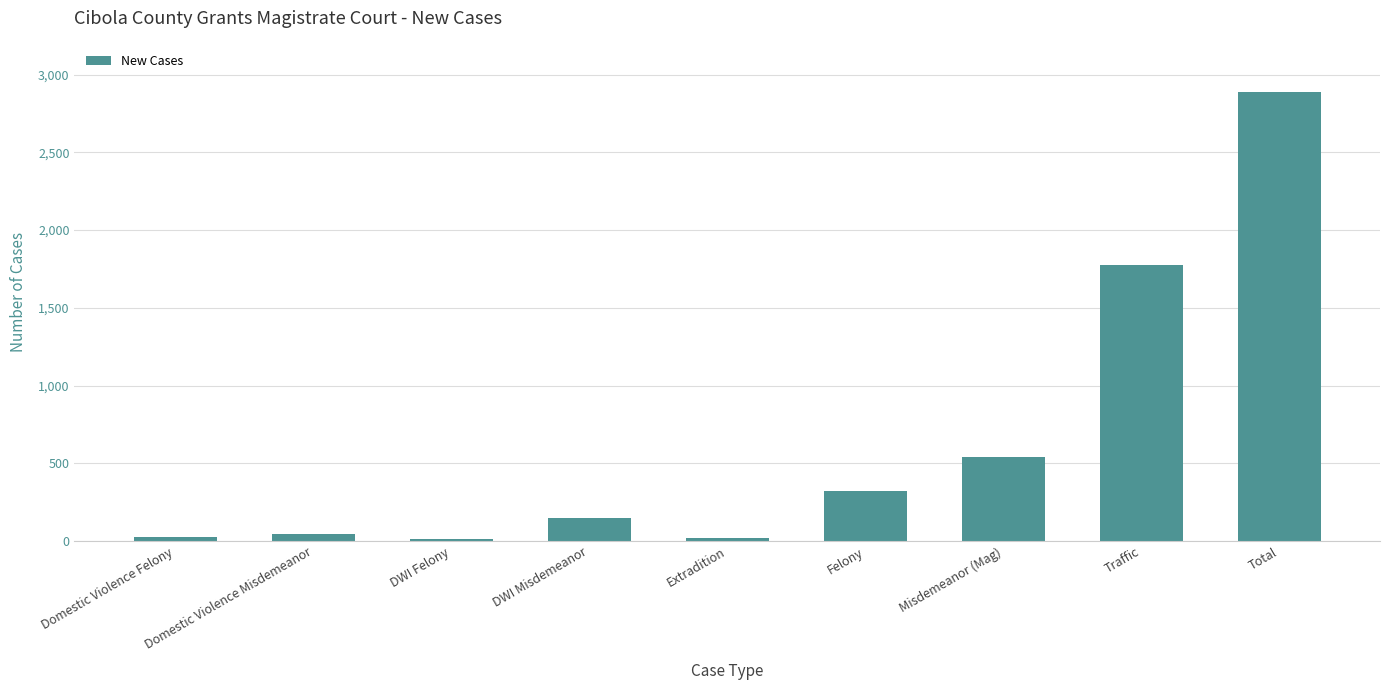

Count the number of categories in the chart.

9